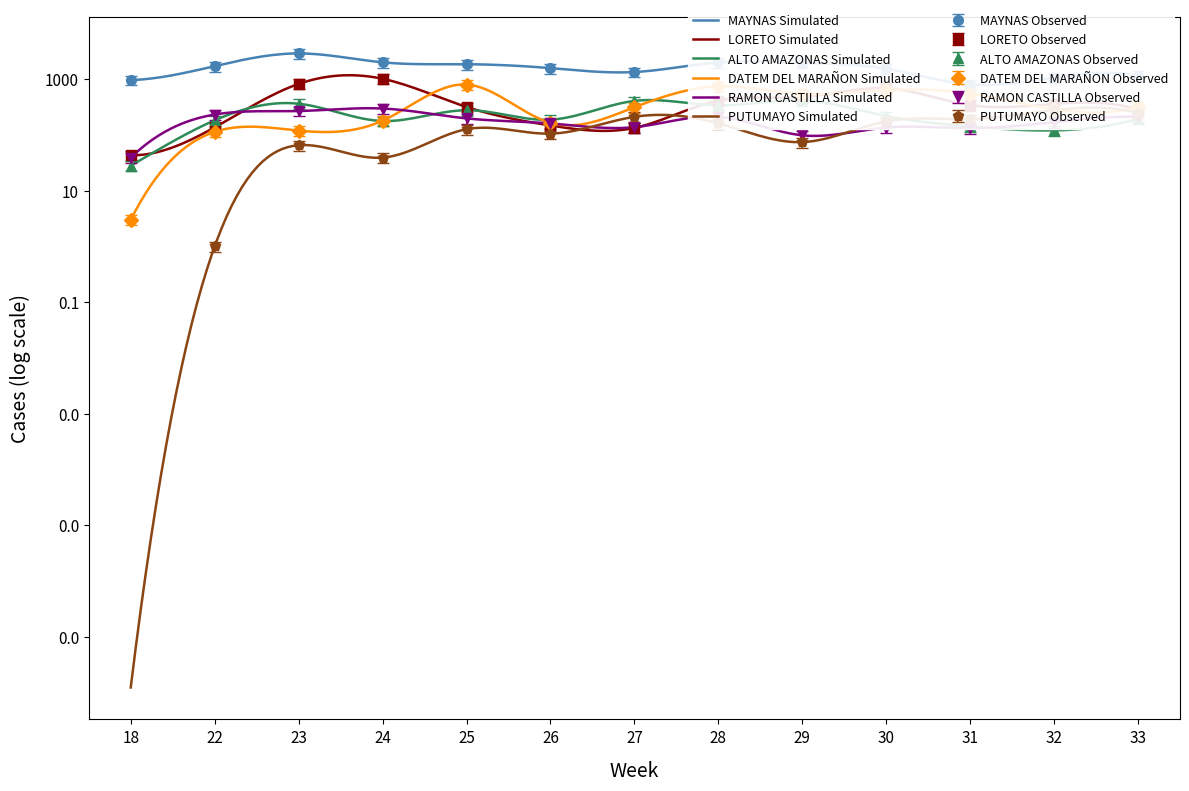

In RAMON CASTILLA, how many points are higher than both neighbors (excluding endpoints)?

3